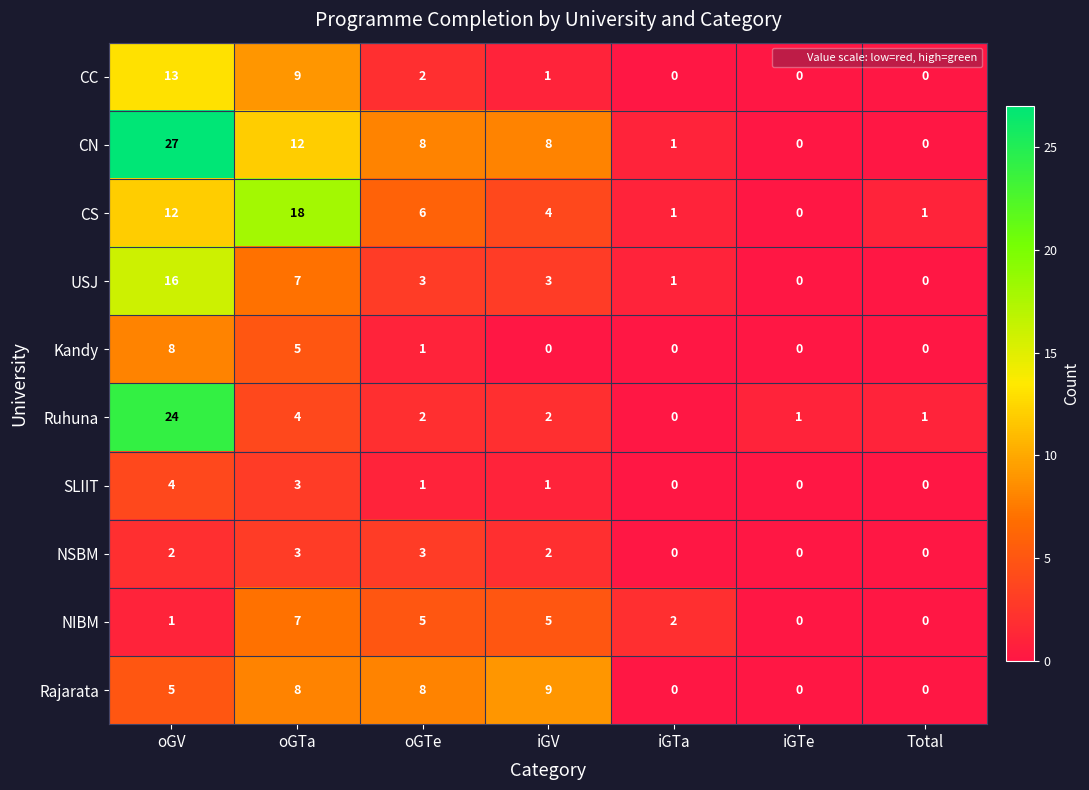

What is the total value across all series at oGV?

112